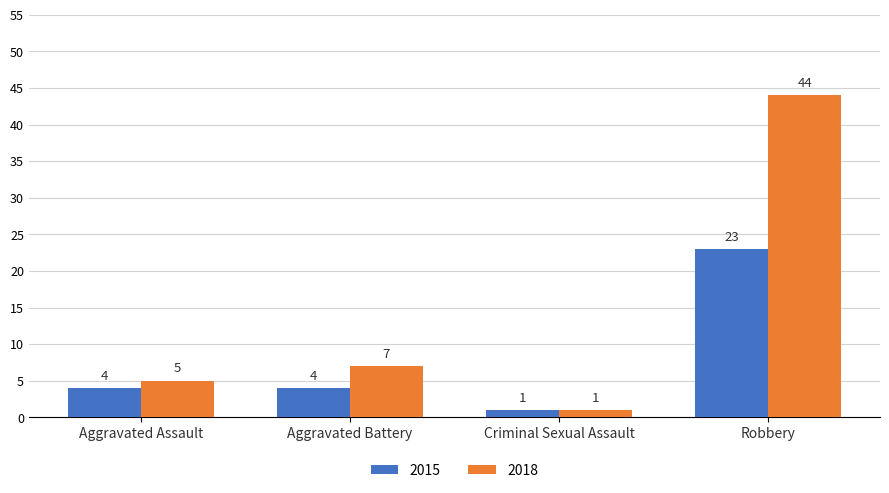

What is the label of the 3rd bar from the right?

Aggravated Battery